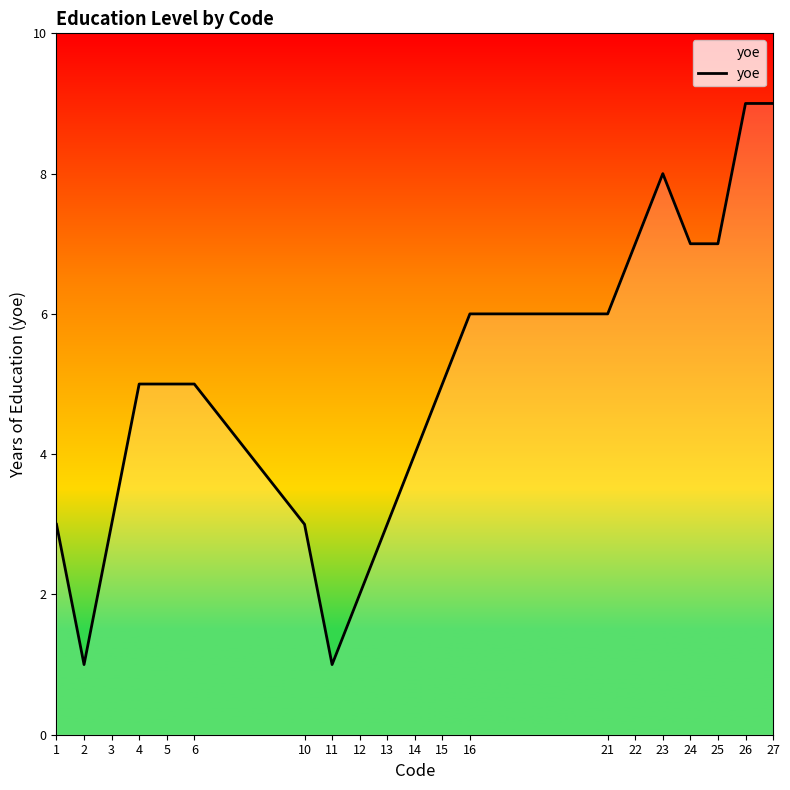

What is the smallest value displayed?

1